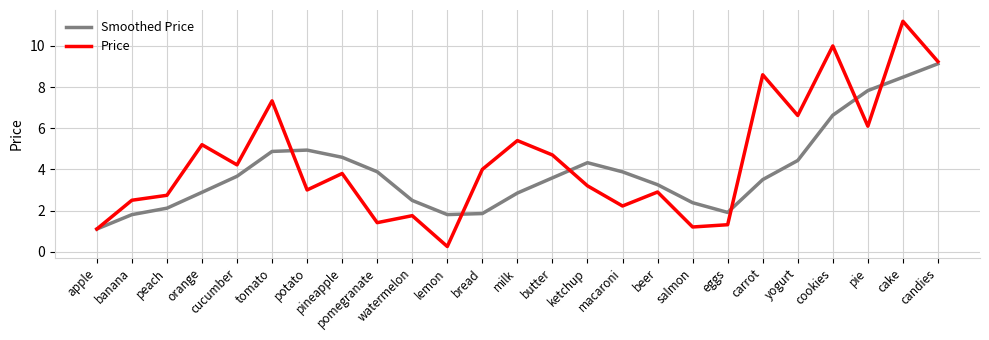

The value of Price at banana is 4.0. True or false?

False